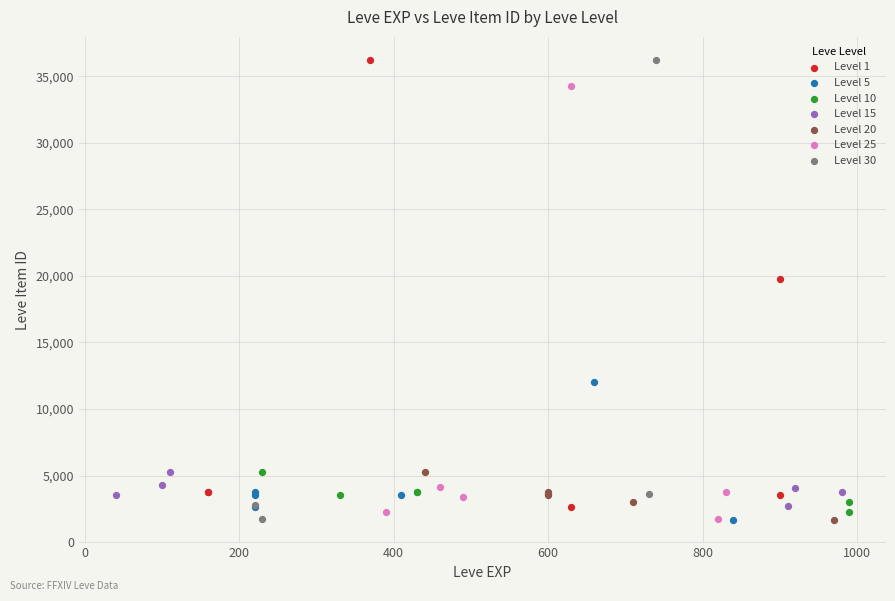

What are all the series names shown in the legend?

Level 1, Level 5, Level 10, Level 15, Level 20, Level 25, Level 30